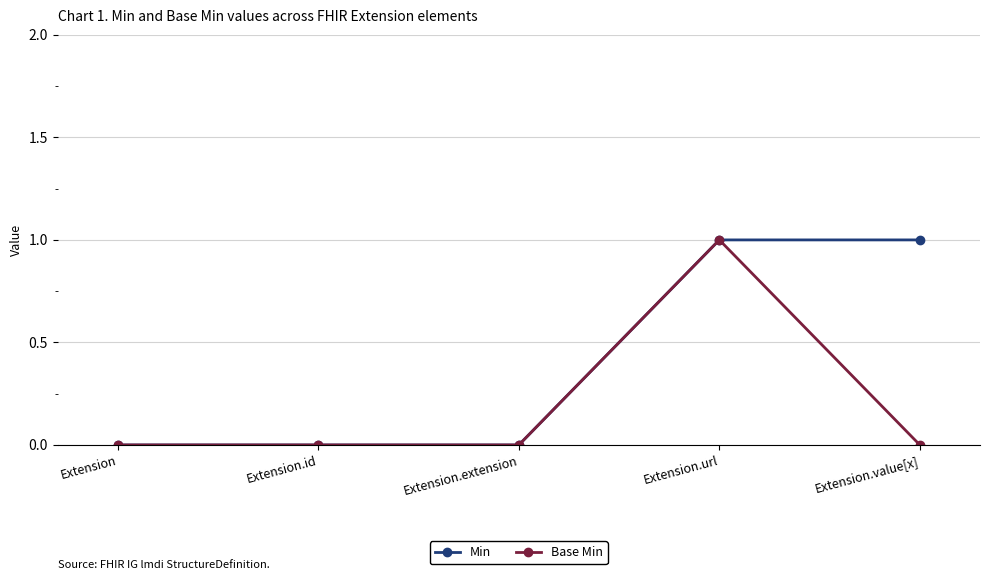

Does the chart display data point markers on the line(s)?

Yes